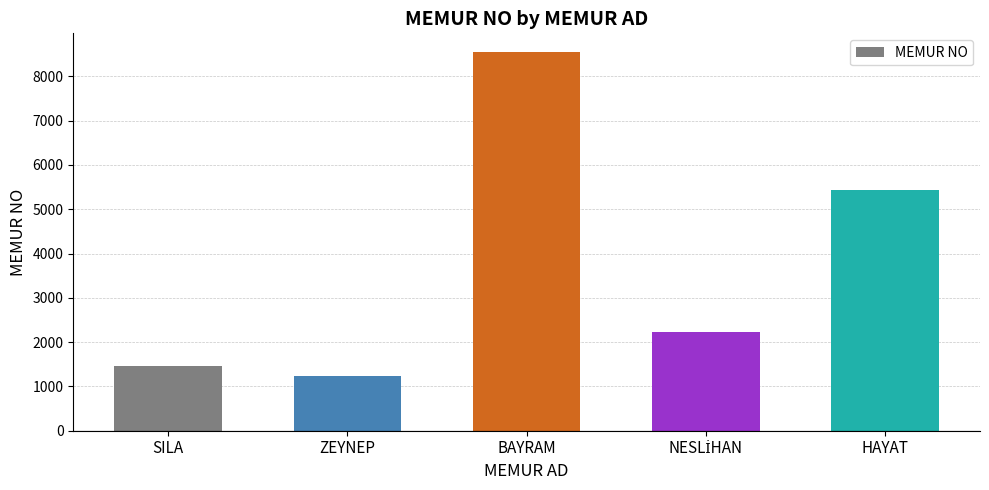

Read the value at SILA, to the nearest 10.

1450